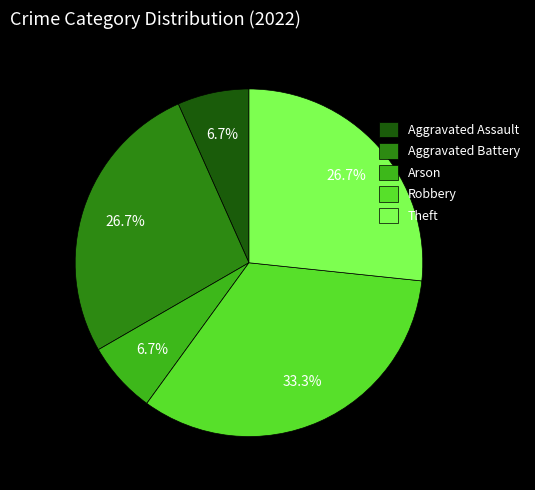

To the nearest percent, what percentage of the pie is Theft?

27%